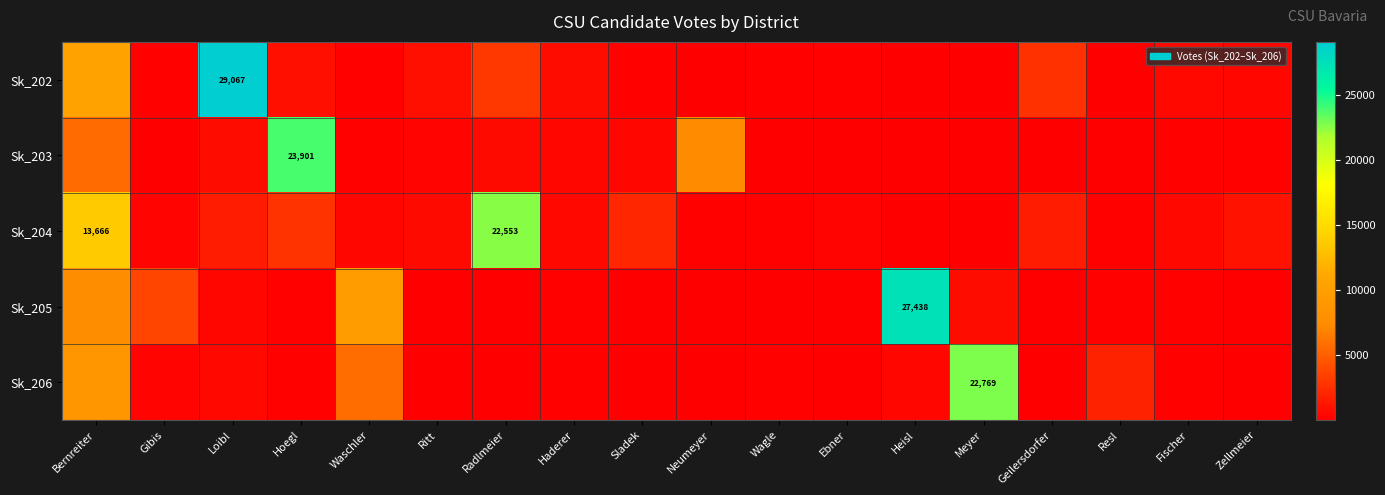

How many data points in Sk_204 are above 551?

8